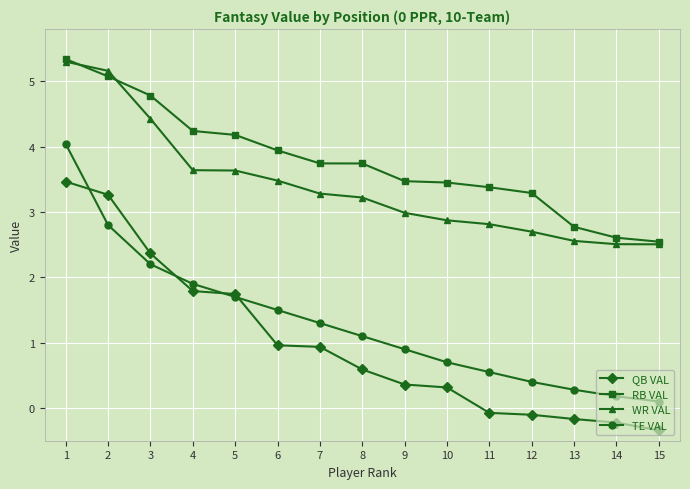

What is the difference between the second highest and minimum values in the RB VAL series?

2.5